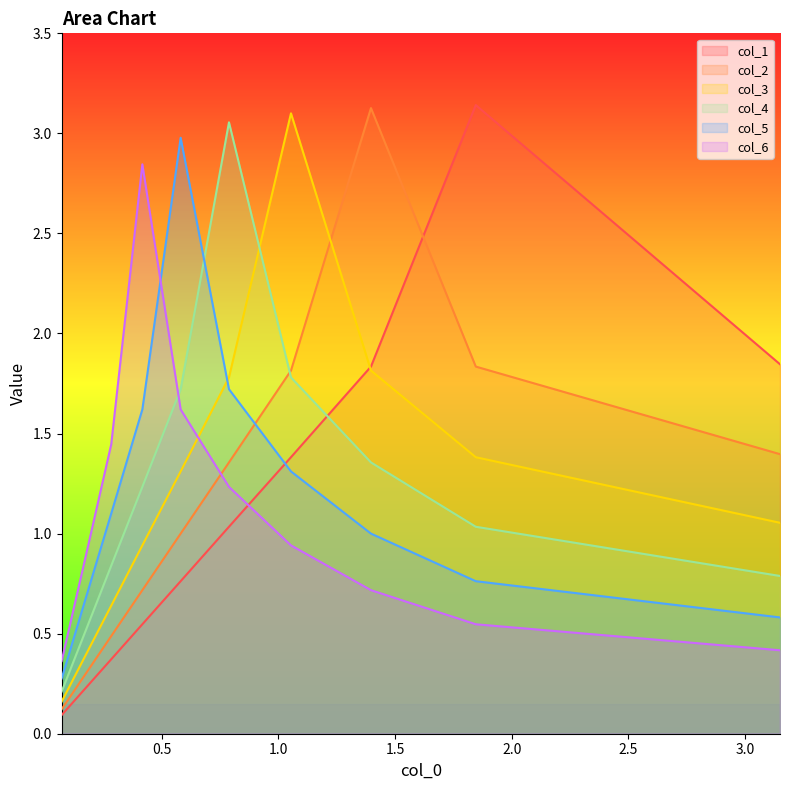

How many lines are shown in the chart?

6